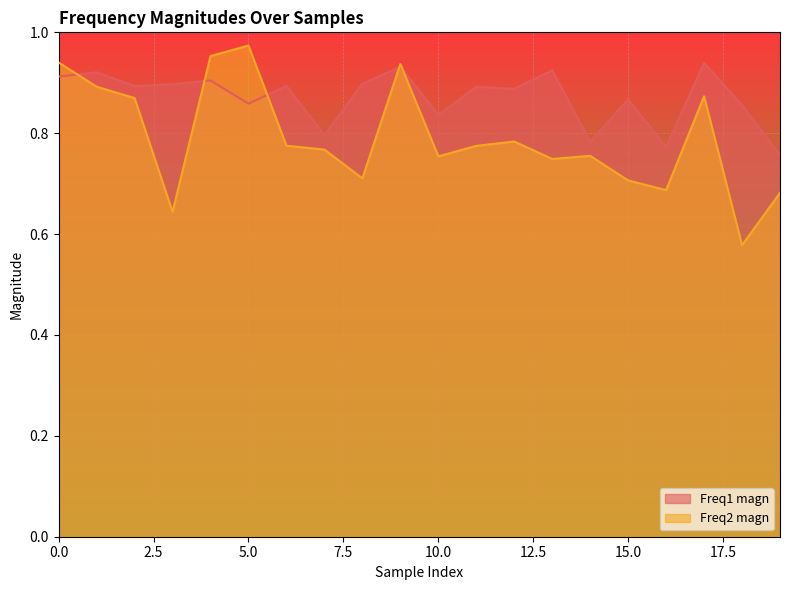

Reading left to right, transcribe all the data shown in this chart.

Freq1 magn: 0=0.9	1=0.9	2=0.9	3=0.9	4=0.9	5=0.9	6=0.9	7=0.8	8=0.9	9=0.9	10=0.8	11=0.9	12=0.9	13=0.9	14=0.8	15=0.9	16=0.8	17=0.9	18=0.9	19=0.8
Freq2 magn: 0=0.9	1=0.9	2=0.9	3=0.6	4=1.0	5=1.0	6=0.8	7=0.8	8=0.7	9=0.9	10=0.8	11=0.8	12=0.8	13=0.7	14=0.8	15=0.7	16=0.7	17=0.9	18=0.6	19=0.7